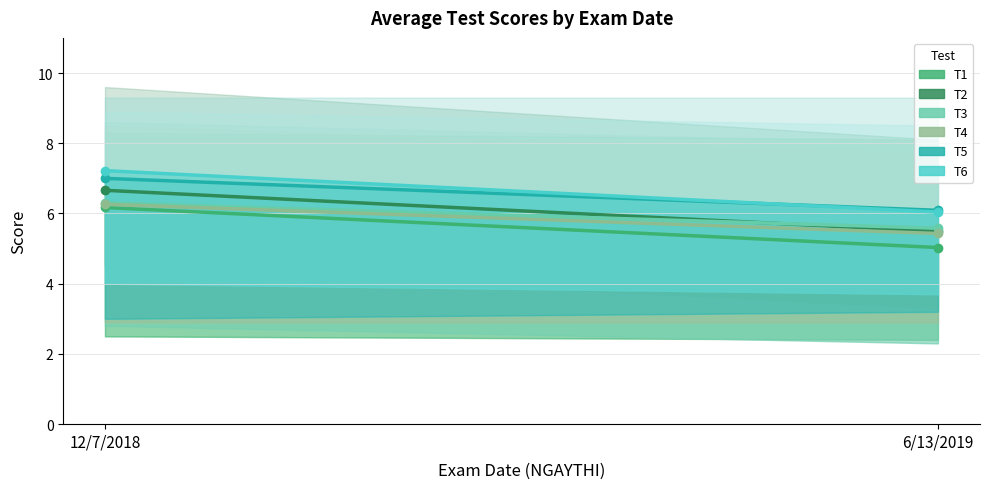

What is the label of the 2nd point from the right?

12/7/2018